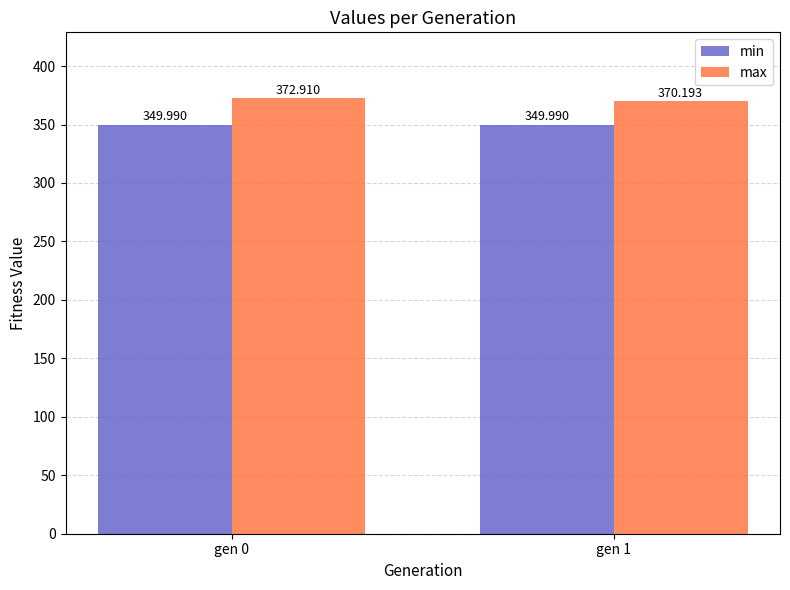

What is the value of the min bar at the 1st from the left?

350.0